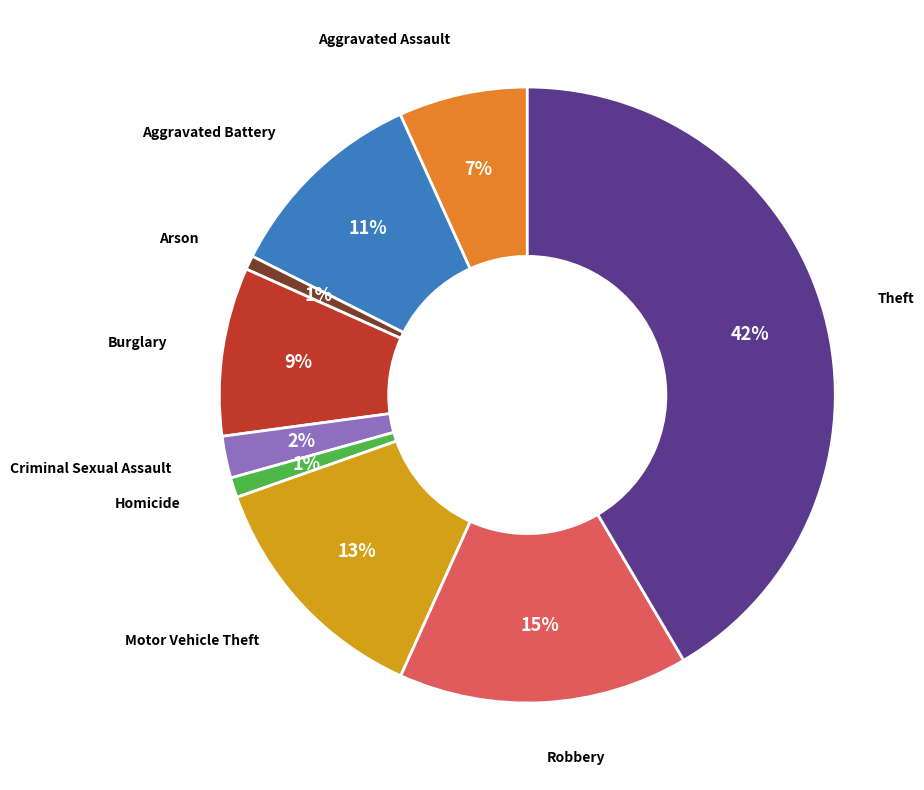

To the nearest percent, what is the difference between the largest and smallest slice percentages?

41%